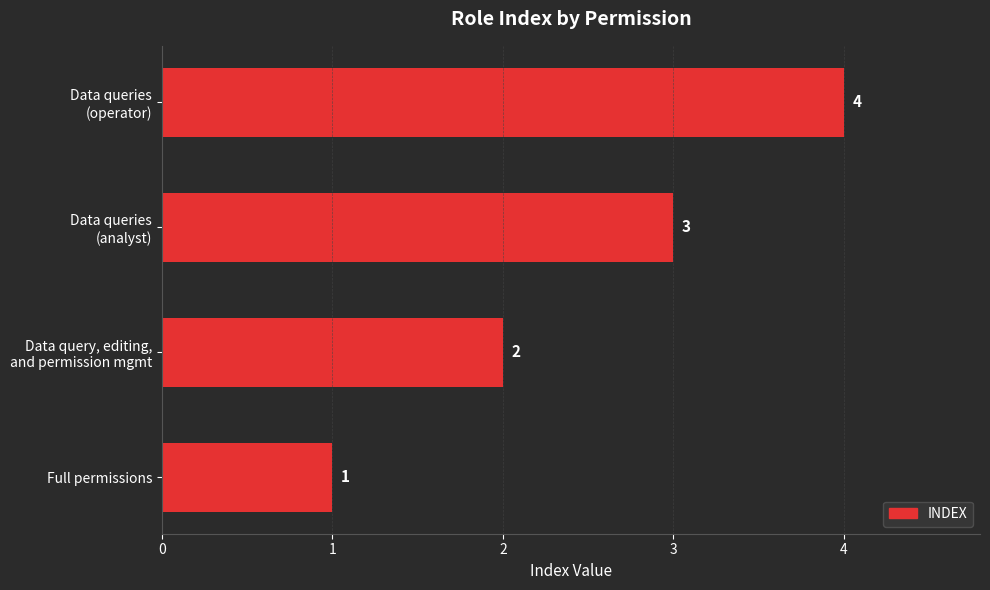

Are the bars grouped side by side (vs. stacked)?

No